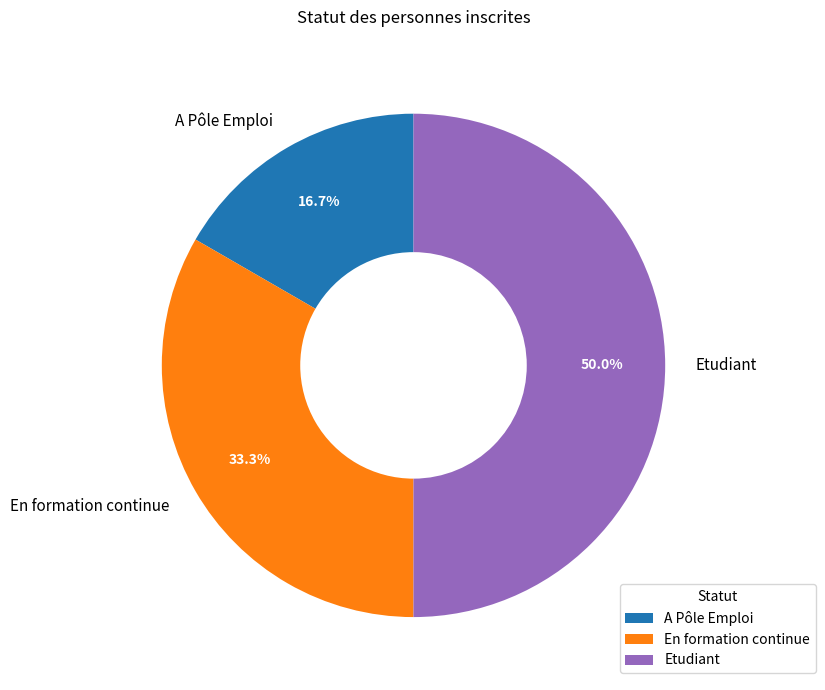

True or false: Etudiant accounts for 58% of the total.

False